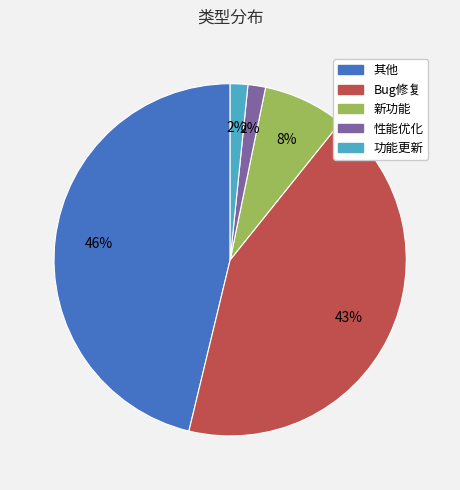

What is the largest slice in the pie chart?

其他